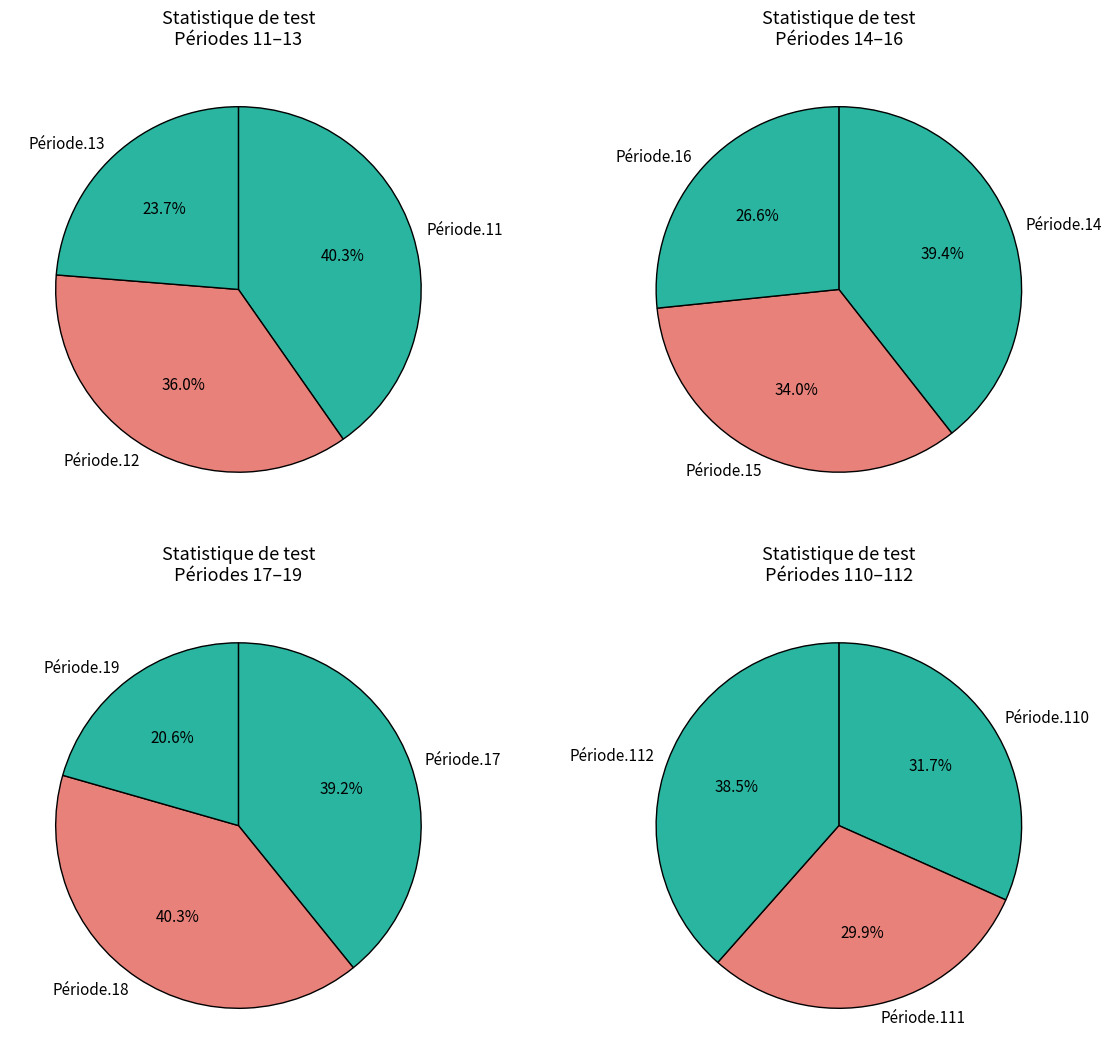

How many slices are in this pie chart?

12